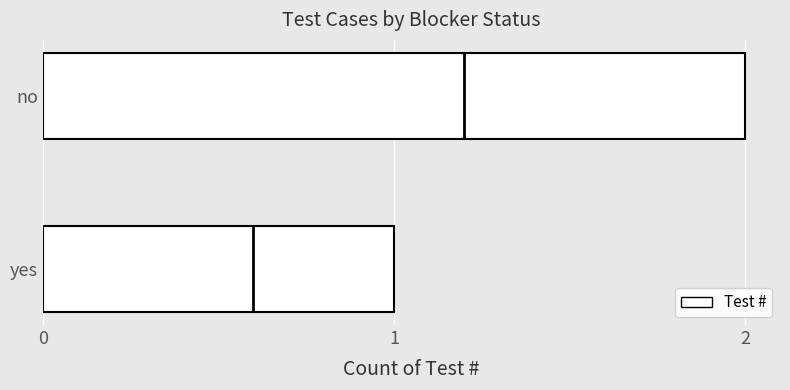

Which has a higher value, yes or no?

no